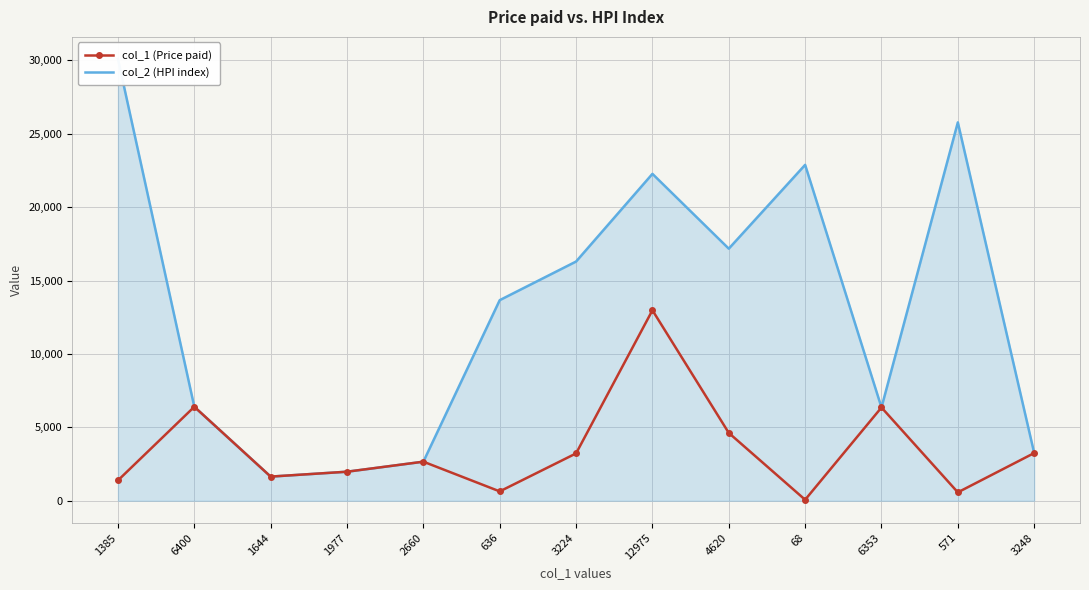

What is the label of the 9th point from the left?

4620